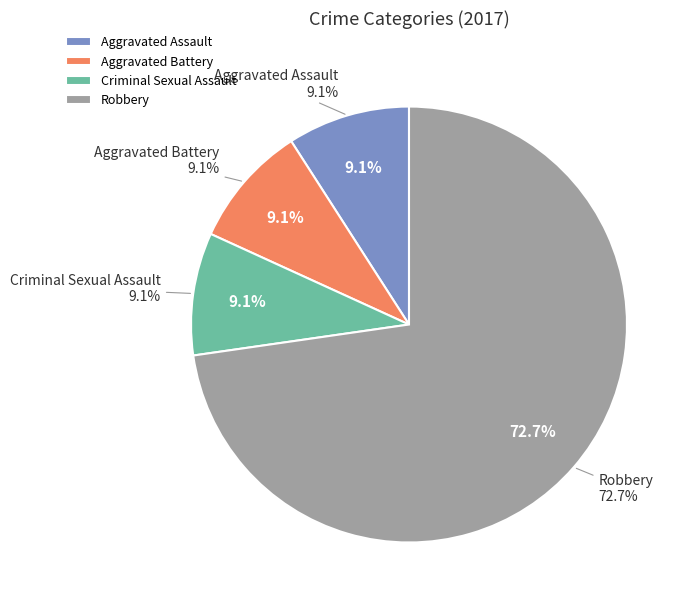

What percentage is the Robbery slice, to the nearest percent?

73%